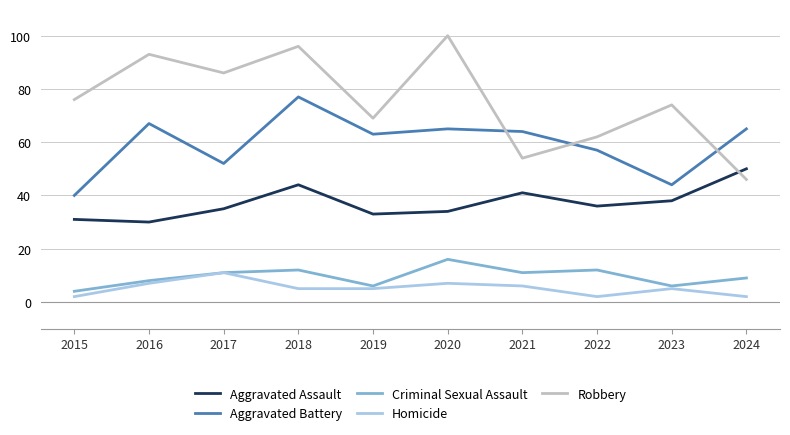

Between 2016 and 2024, which series saw the biggest shift?

Robbery